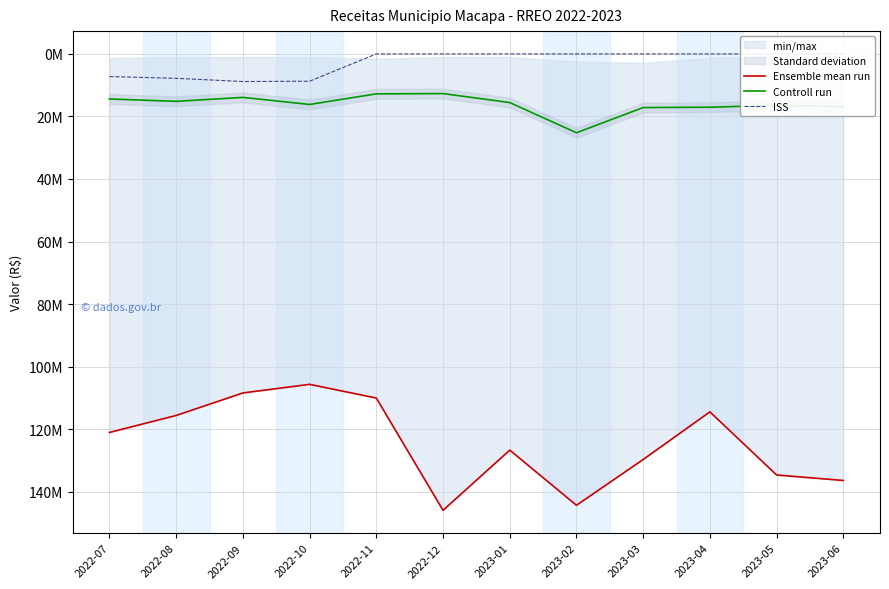

What position from the right is 2022-09?

10